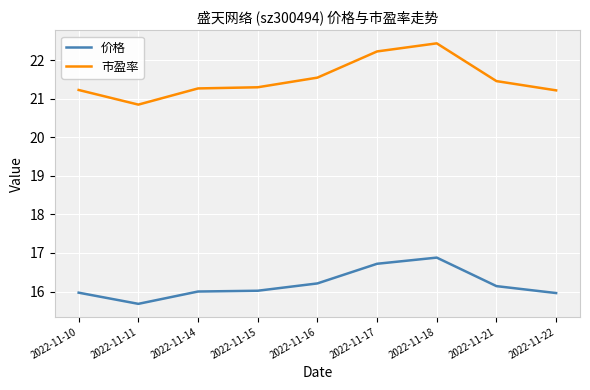

Rank the series by their average value, from lowest to highest.

价格, 市盈率